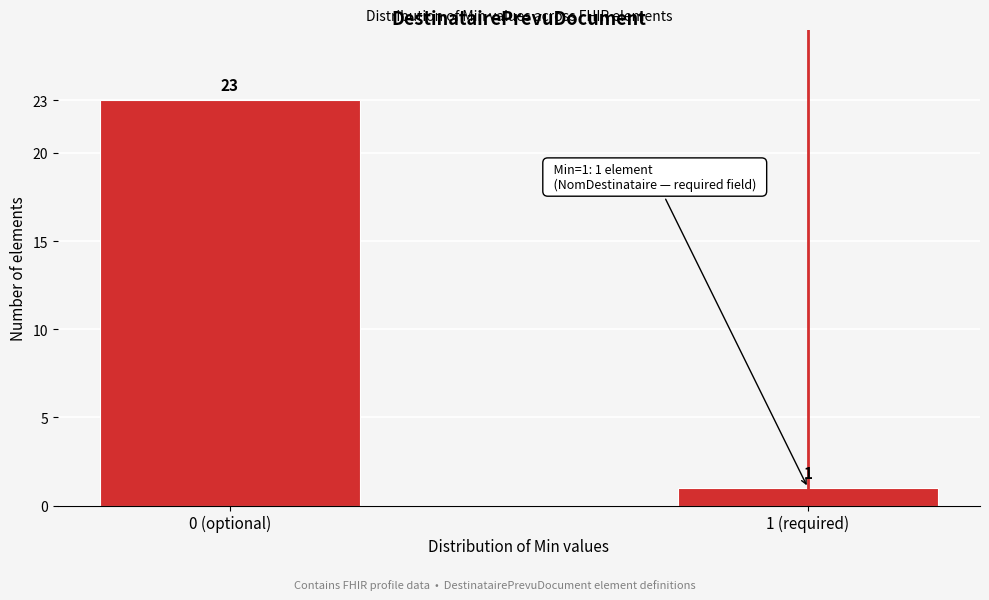

Reading right to left, what are all the values shown in this chart?

1 (required)=1	0 (optional)=23